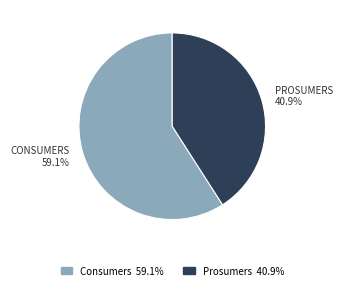

What is the largest slice in the pie chart?

Consumers